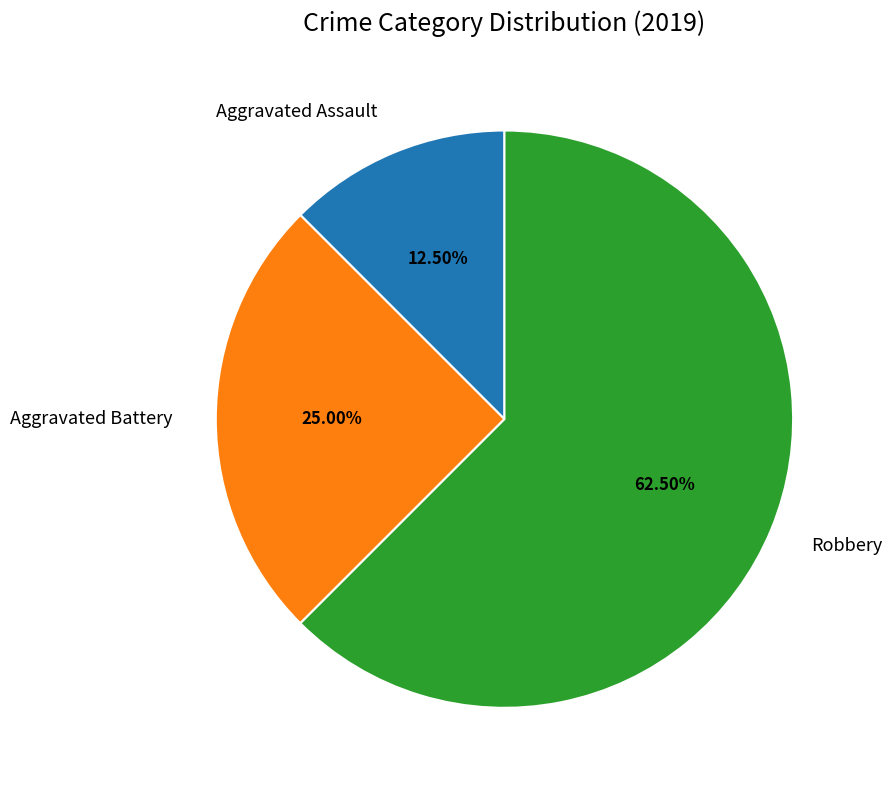

What is the ratio of the value at Robbery to the value at Aggravated Assault?

5.0